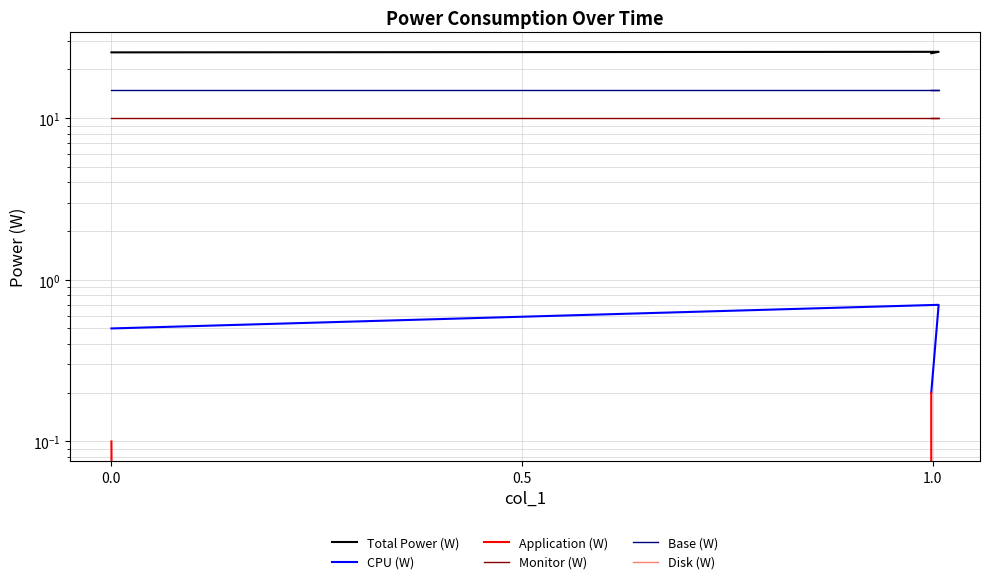

At 0.0, list the series in order from smallest to largest.

Application (W), Disk (W), CPU (W), Monitor (W), Base (W), Total Power (W)